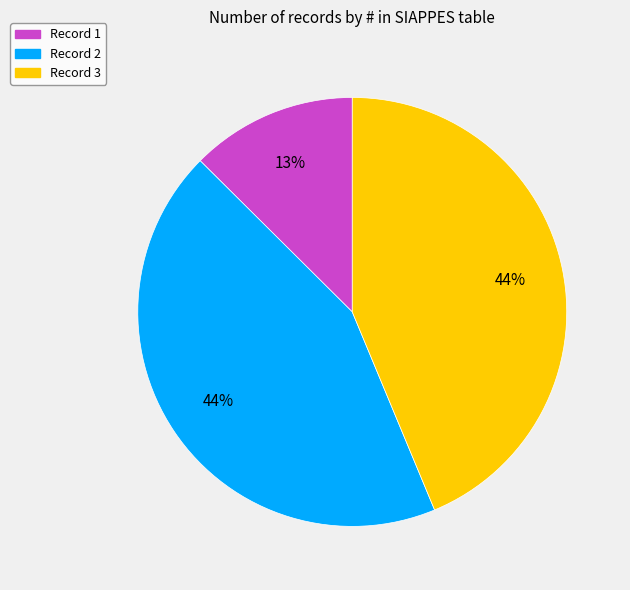

To the nearest percent, what is the average slice percentage?

33%